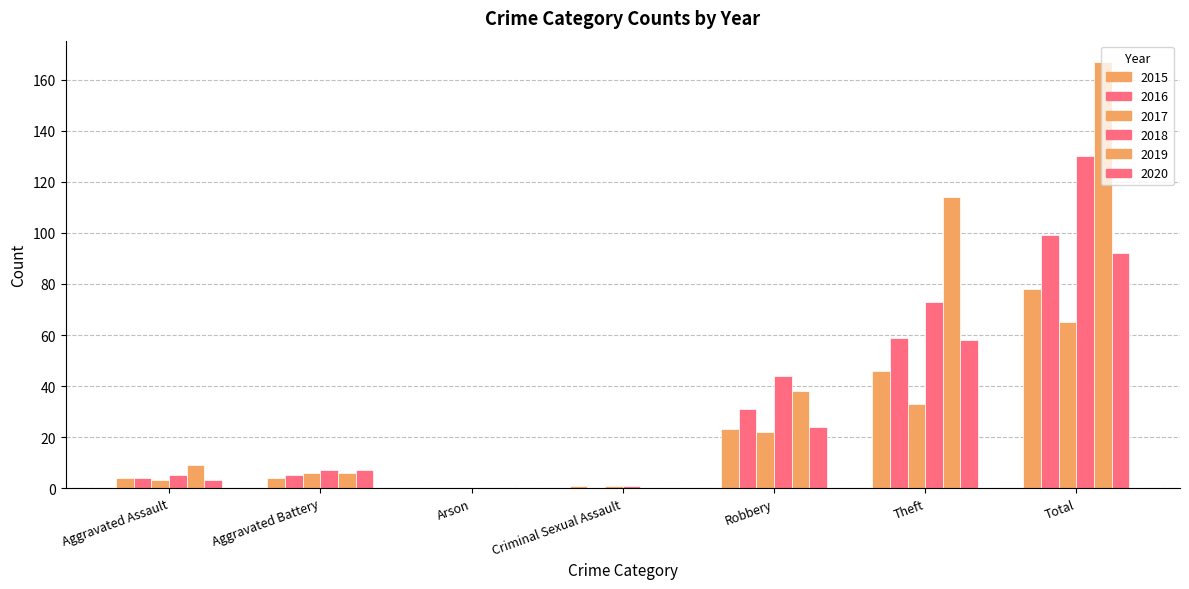

Does the chart contain stacked bars?

No